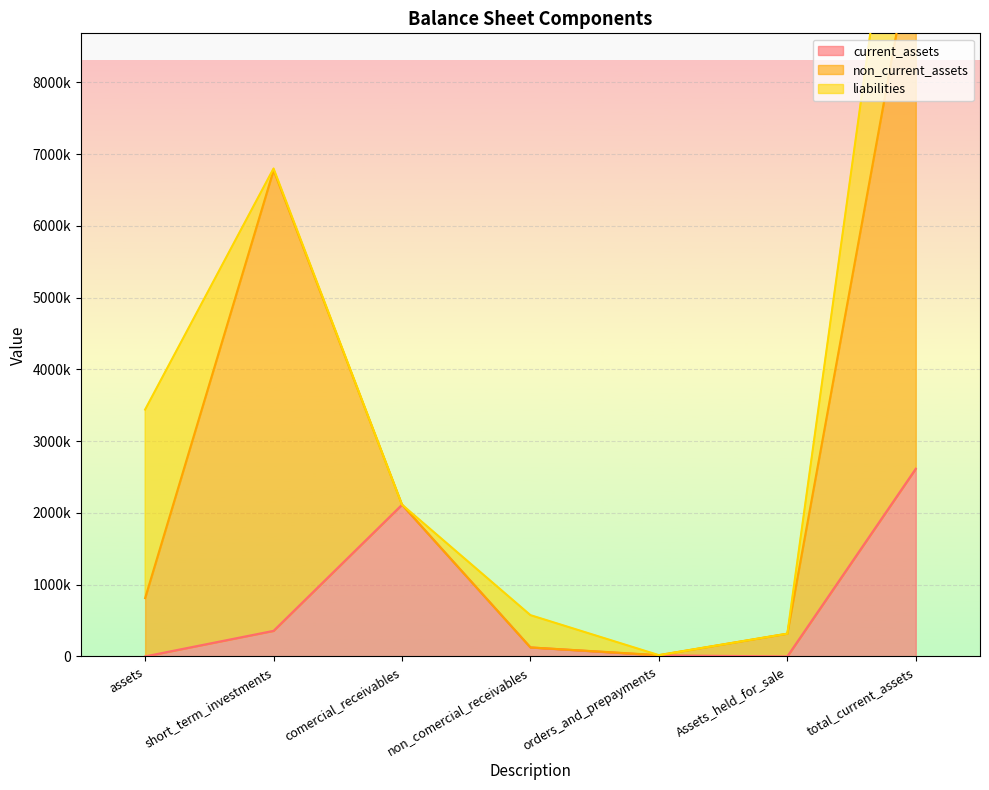

How many lines are shown in the chart?

3